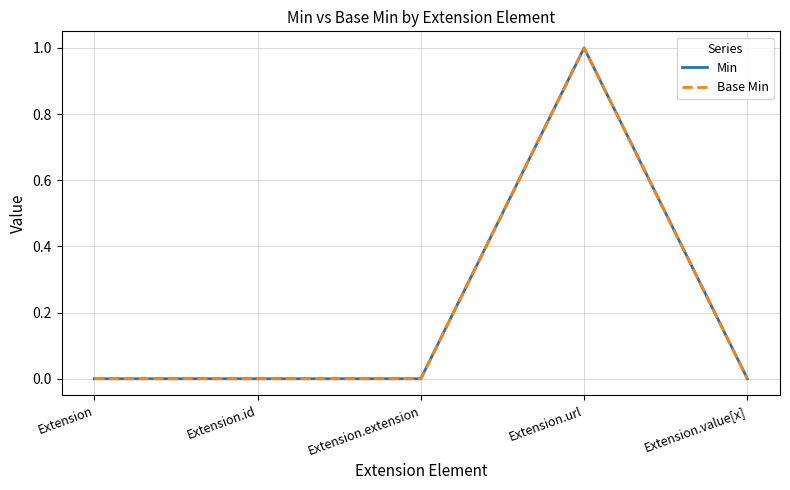

Rank the series by their maximum value, from highest to lowest.

Min, Base Min